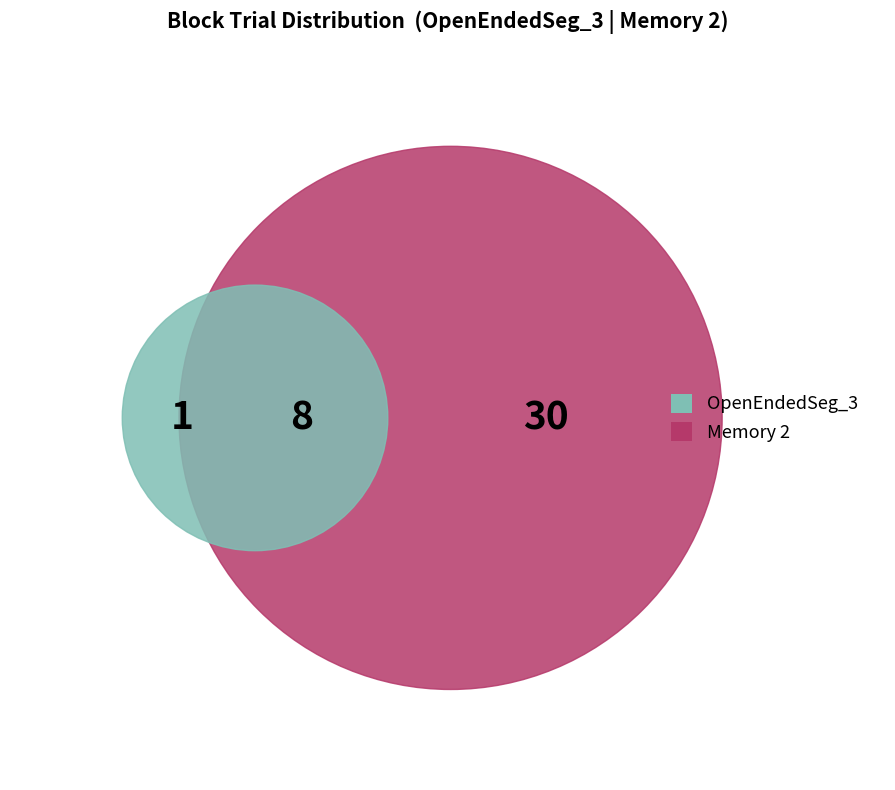

How many segments does this pie chart have?

3